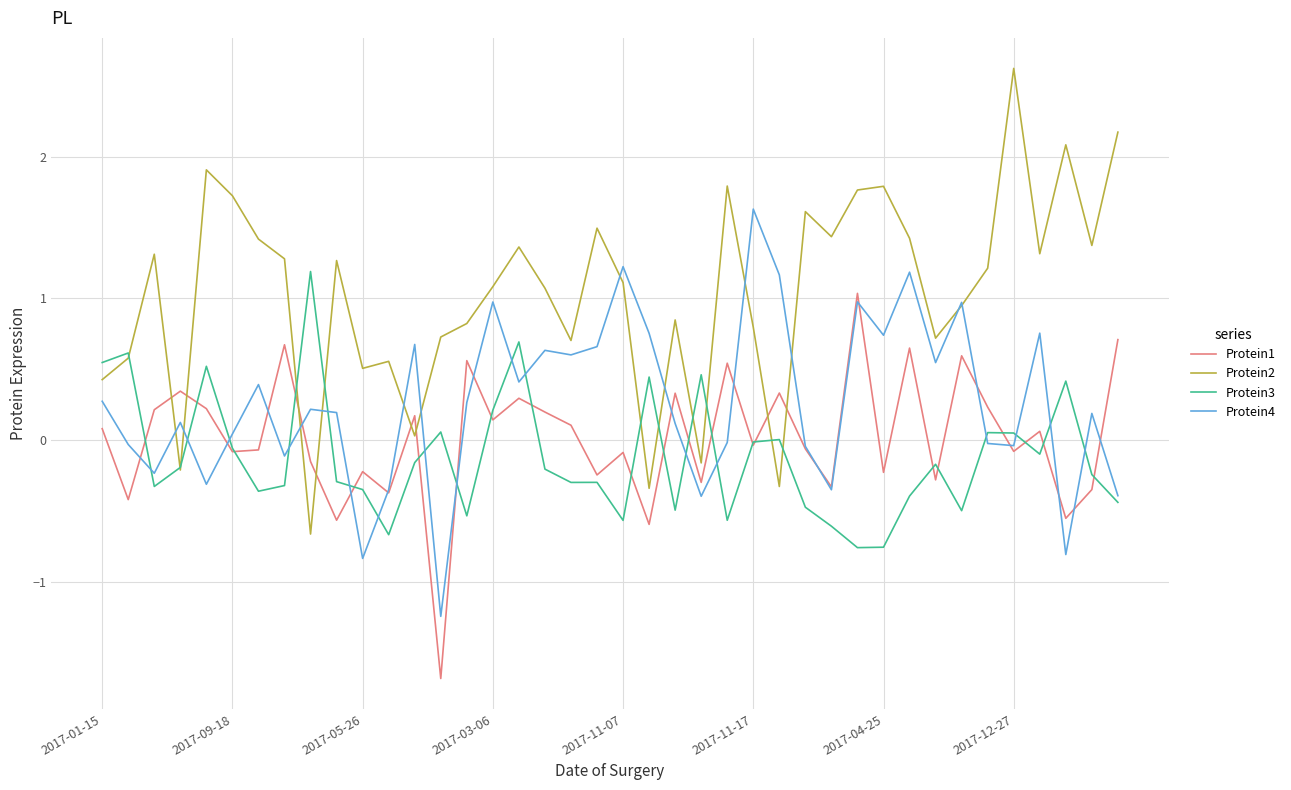

Which series has the largest total across all categories?

Protein2